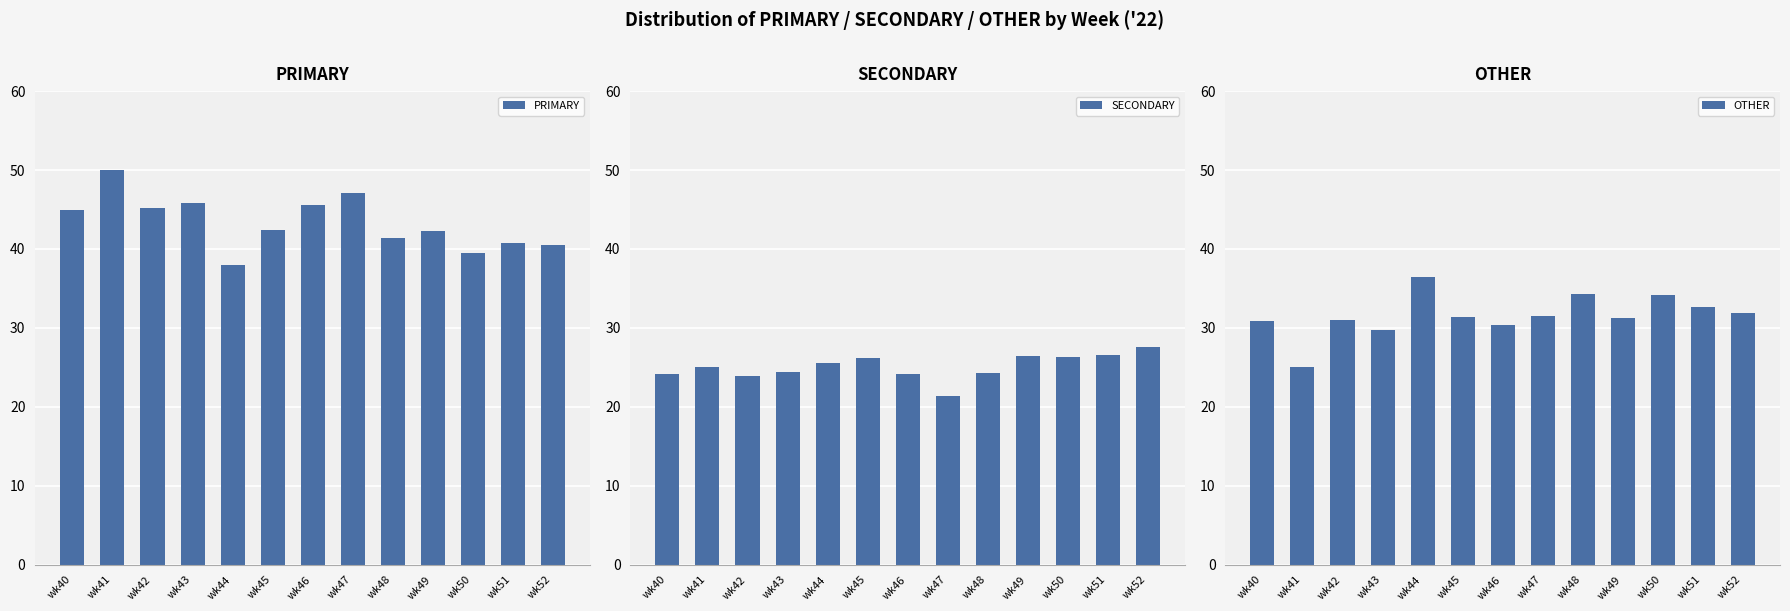

How many bars are there in total?

39